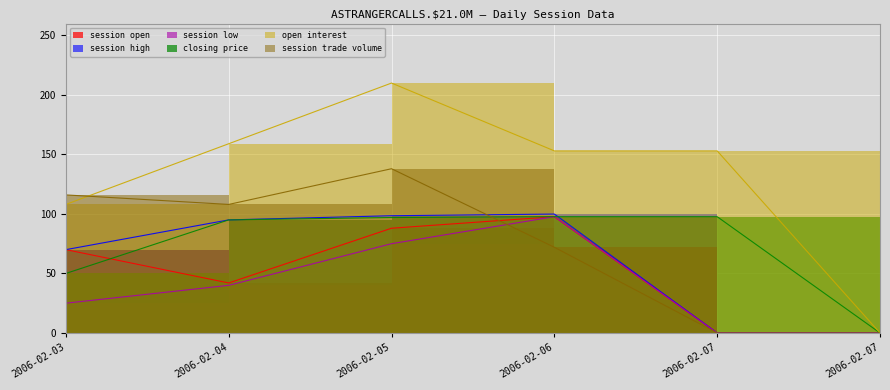

What is the difference between the maximum and minimum values in the session trade volume series?

138.0